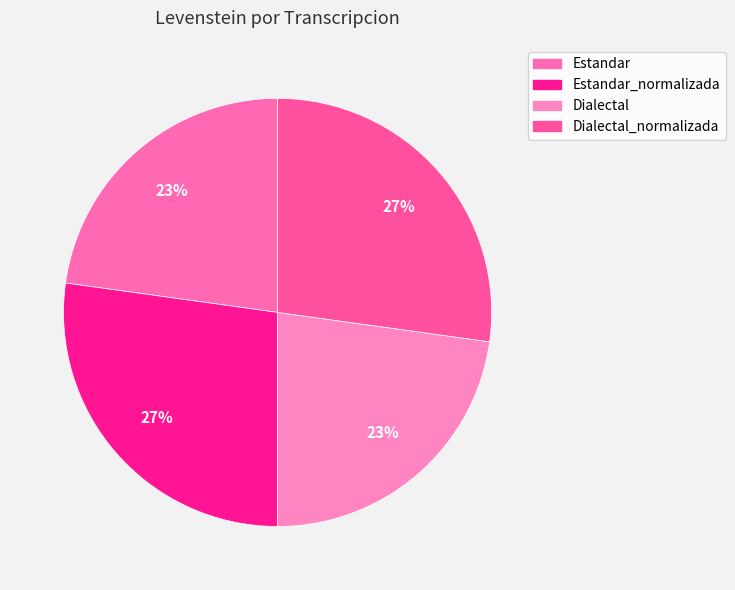

True or false: Dialectal_normalizada accounts for 27% of the total.

True